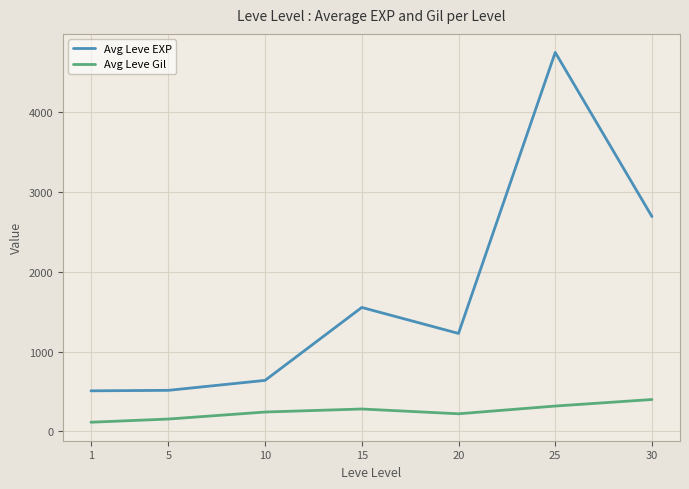

True or false: Avg Leve EXP has more than 0 interior local peaks.

True